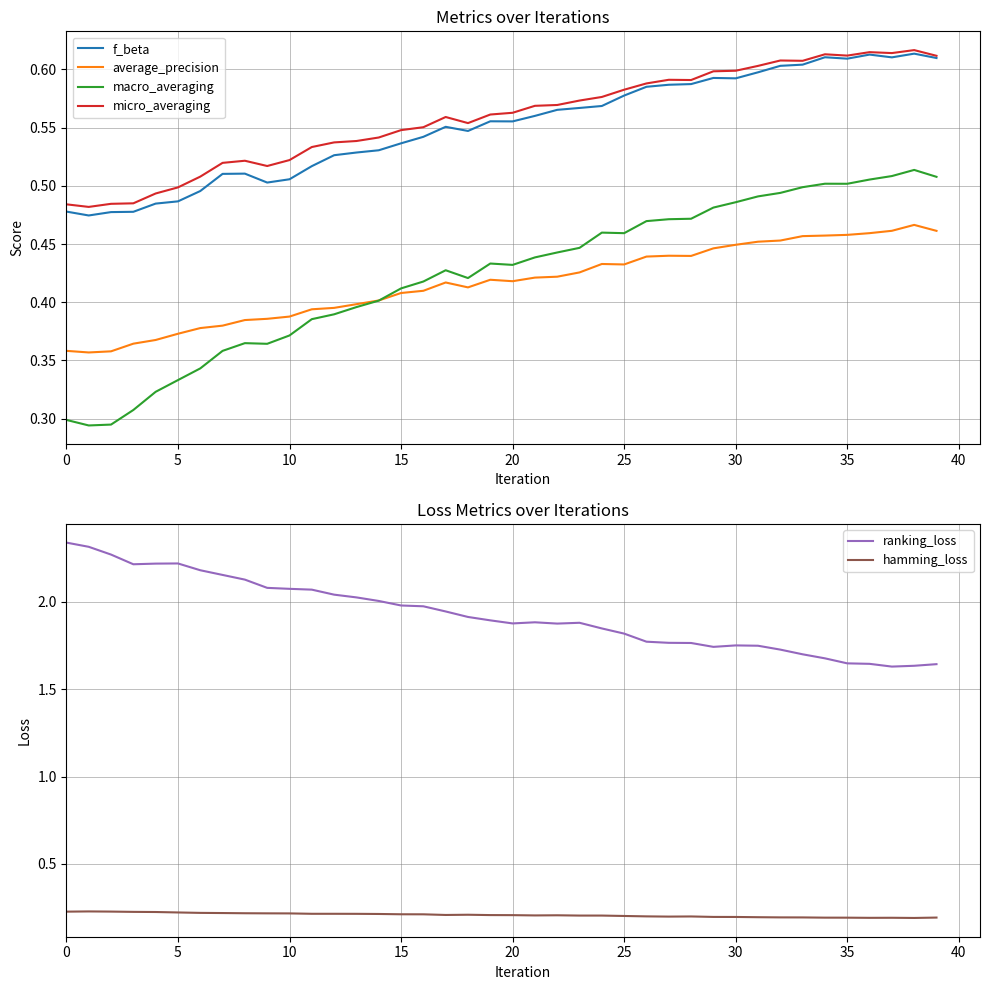

Reading left to right, list all the values displayed in this chart.

f_beta: 0.5	0.5	0.5	0.5	0.5	0.5	0.5	0.5	0.5	0.5	0.5	0.5	0.5	0.5	0.5	0.5	0.5	0.6	0.5	0.6	0.6	0.6	0.6	0.6	0.6	0.6	0.6	0.6	0.6	0.6	0.6	0.6	0.6	0.6	0.6	0.6	0.6	0.6	0.6	0.6
average_precision: 0.4	0.4	0.4	0.4	0.4	0.4	0.4	0.4	0.4	0.4	0.4	0.4	0.4	0.4	0.4	0.4	0.4	0.4	0.4	0.4	0.4	0.4	0.4	0.4	0.4	0.4	0.4	0.4	0.4	0.4	0.4	0.5	0.5	0.5	0.5	0.5	0.5	0.5	0.5	0.5
macro_averaging: 0.3	0.3	0.3	0.3	0.3	0.3	0.3	0.4	0.4	0.4	0.4	0.4	0.4	0.4	0.4	0.4	0.4	0.4	0.4	0.4	0.4	0.4	0.4	0.4	0.5	0.5	0.5	0.5	0.5	0.5	0.5	0.5	0.5	0.5	0.5	0.5	0.5	0.5	0.5	0.5
micro_averaging: 0.5	0.5	0.5	0.5	0.5	0.5	0.5	0.5	0.5	0.5	0.5	0.5	0.5	0.5	0.5	0.5	0.6	0.6	0.6	0.6	0.6	0.6	0.6	0.6	0.6	0.6	0.6	0.6	0.6	0.6	0.6	0.6	0.6	0.6	0.6	0.6	0.6	0.6	0.6	0.6
ranking_loss: 2.3	2.3	2.3	2.2	2.2	2.2	2.2	2.2	2.1	2.1	2.1	2.1	2.0	2.0	2.0	2.0	2.0	1.9	1.9	1.9	1.9	1.9	1.9	1.9	1.8	1.8	1.8	1.8	1.8	1.7	1.8	1.7	1.7	1.7	1.7	1.6	1.6	1.6	1.6	1.6
hamming_loss: 0.2	0.2	0.2	0.2	0.2	0.2	0.2	0.2	0.2	0.2	0.2	0.2	0.2	0.2	0.2	0.2	0.2	0.2	0.2	0.2	0.2	0.2	0.2	0.2	0.2	0.2	0.2	0.2	0.2	0.2	0.2	0.2	0.2	0.2	0.2	0.2	0.2	0.2	0.2	0.2